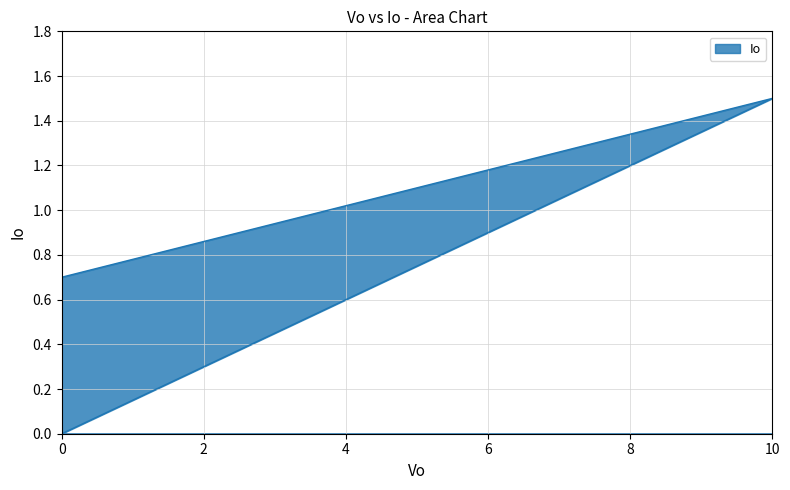

Which label corresponds to the largest value in the chart?

10